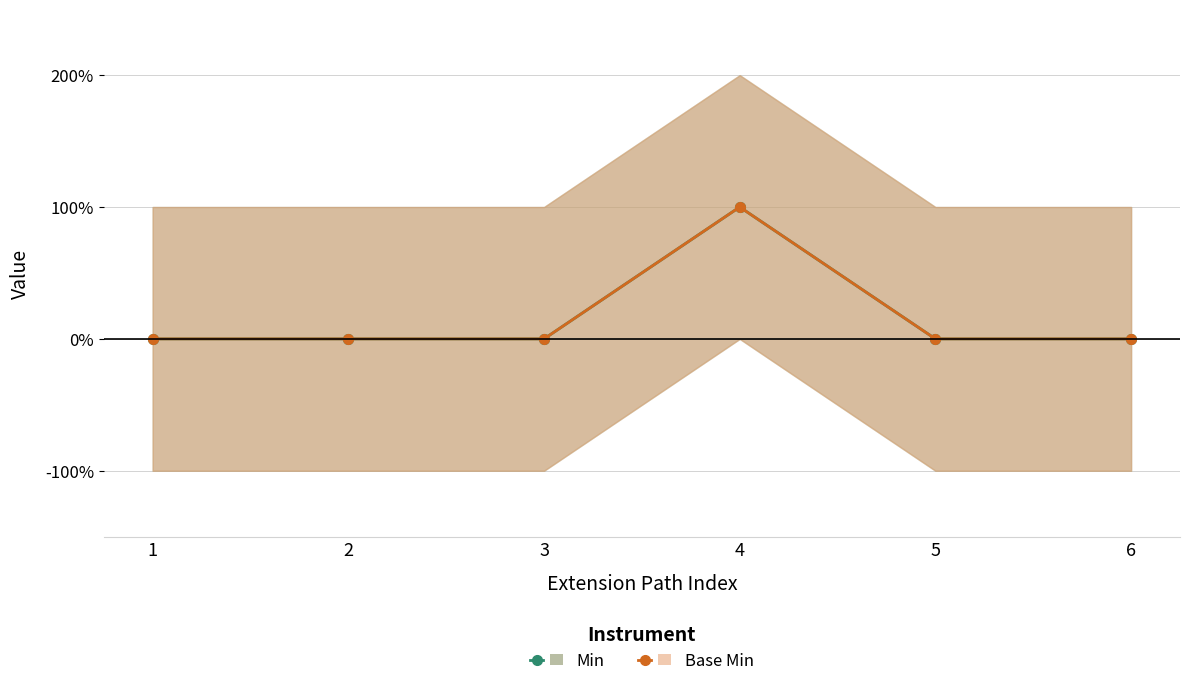

List the series in order of their peak value, highest first.

Min, Base Min